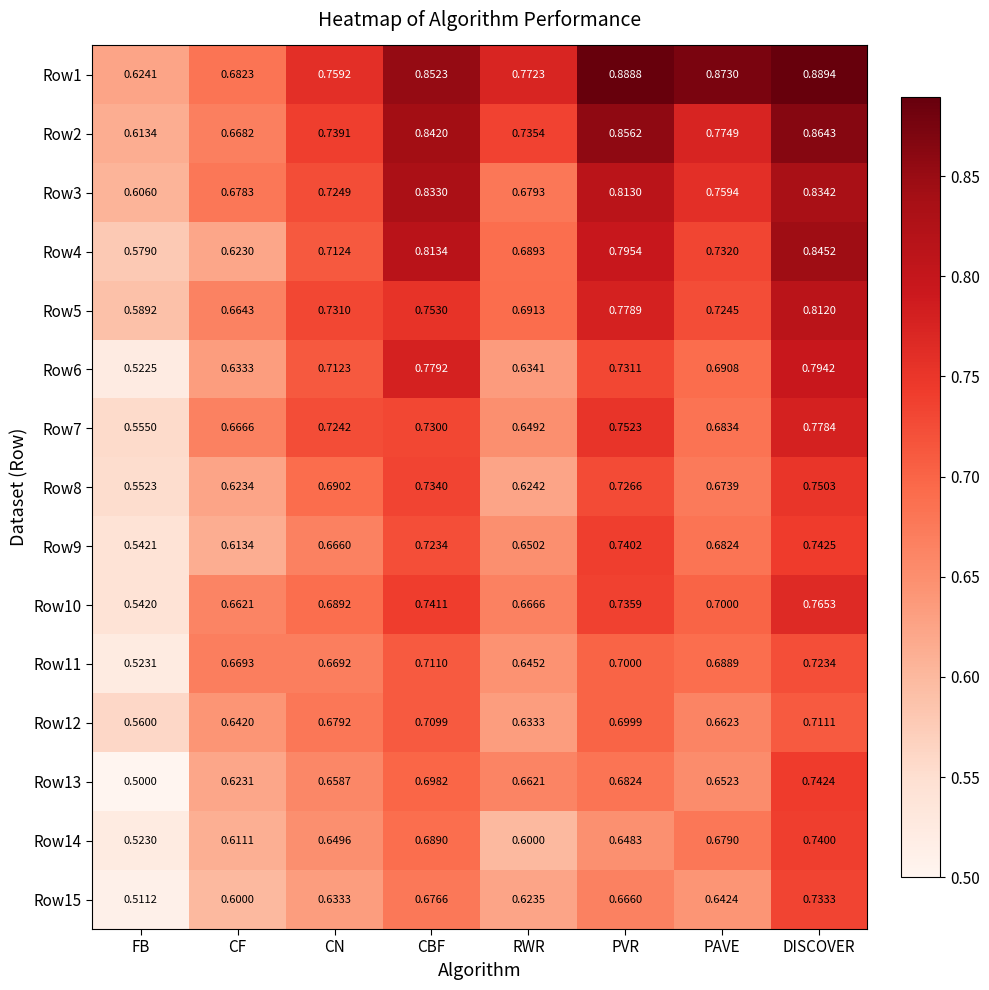

At which category does the chart reach its peak across all series?

DISCOVER